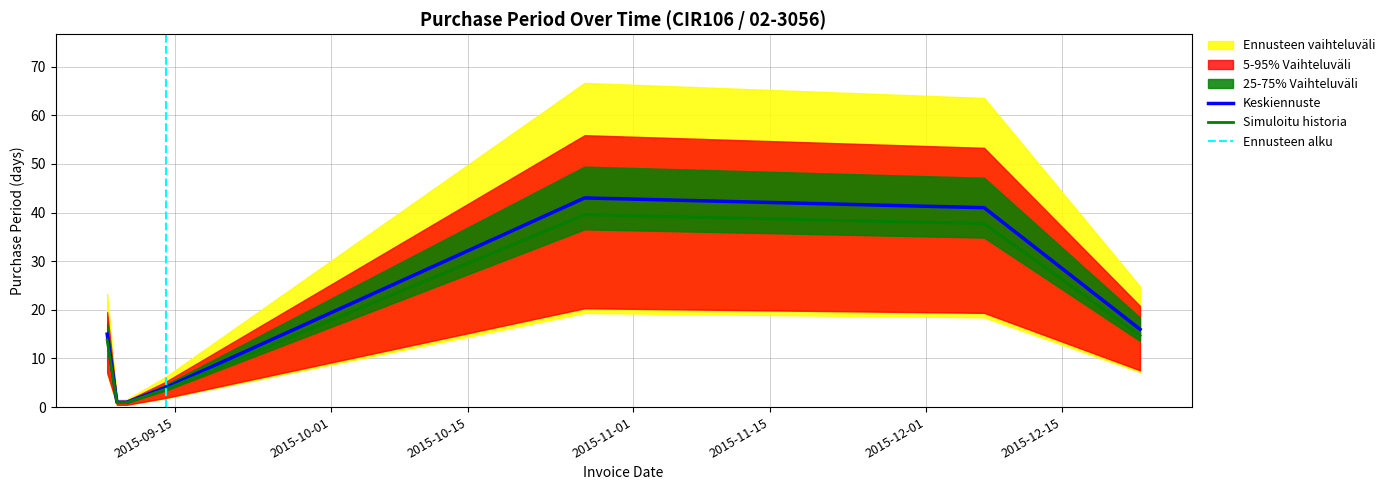

The value at 2015-12-23 is 27. True or false?

False